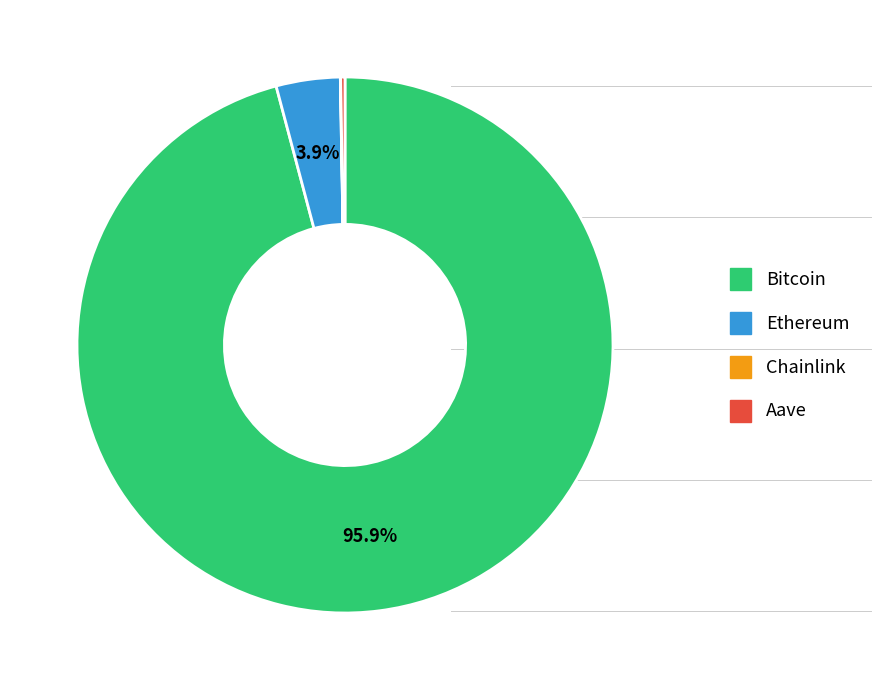

Is it true that Ethereum is 4% of the pie?

True